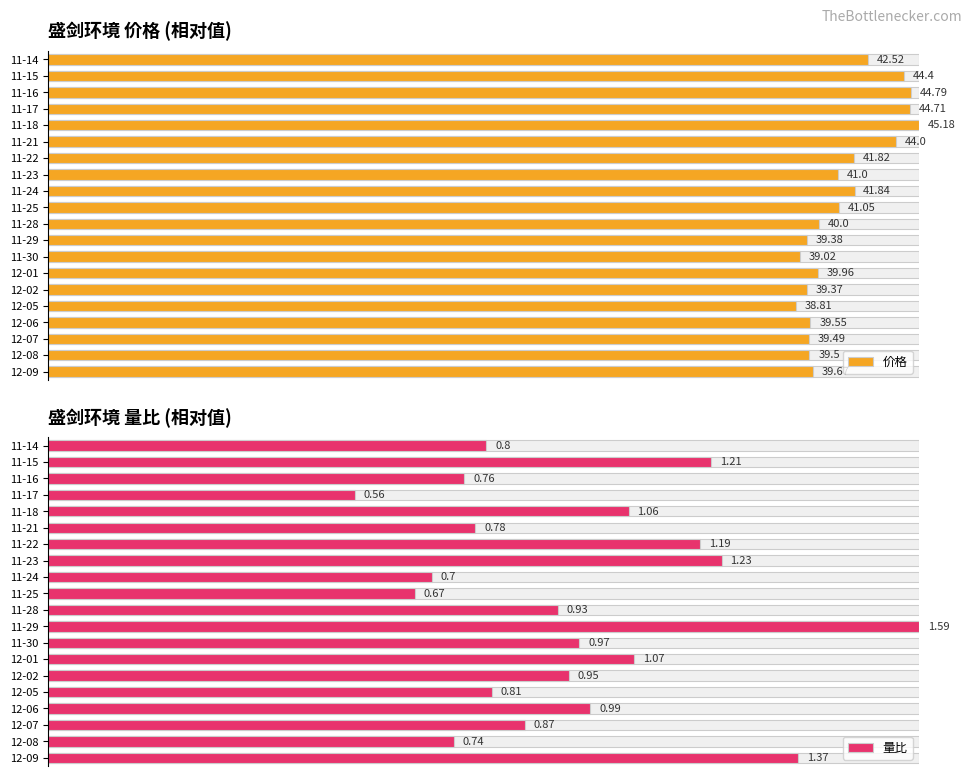

Which series has the largest total across all categories?

价格